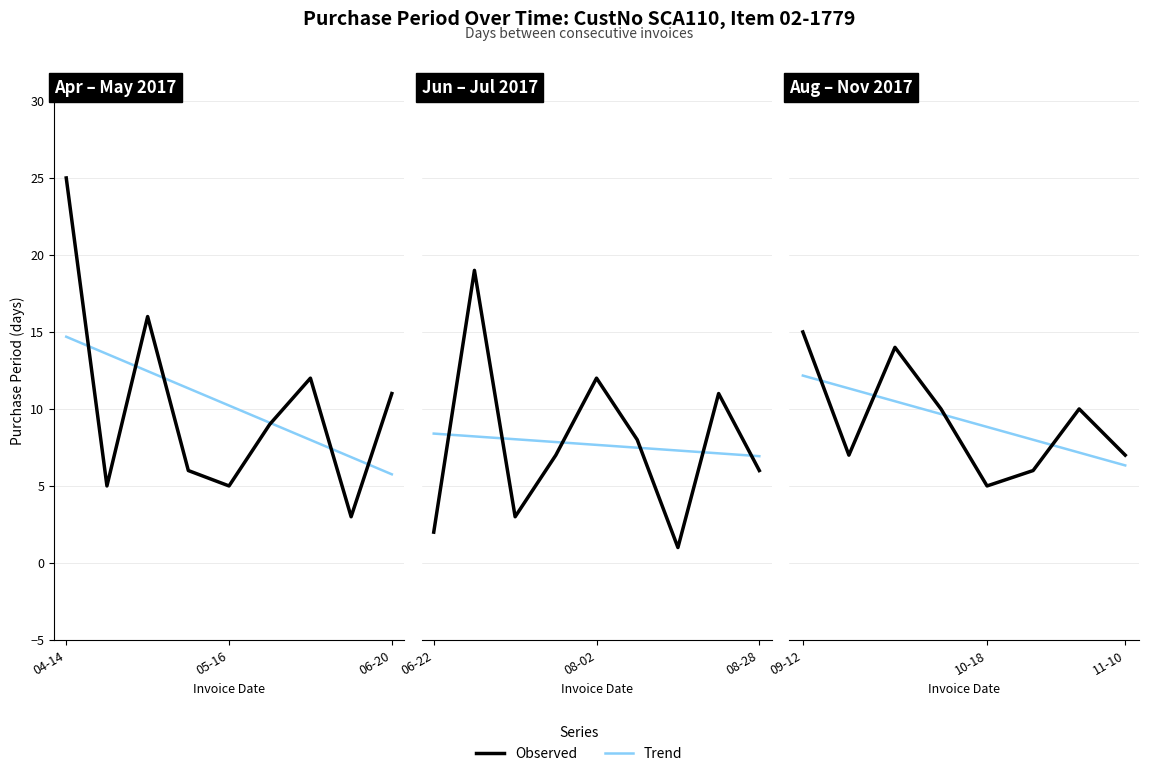

The value at 2017-08-28 is 11. True or false?

False